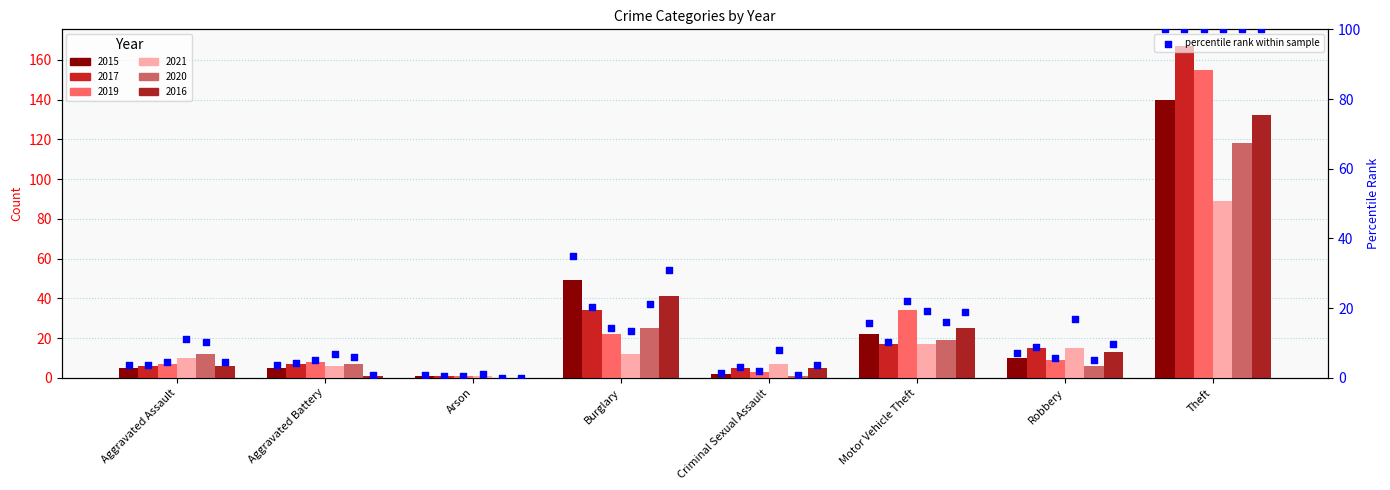

What is the change in value from Aggravated Battery to Robbery?

+3.6